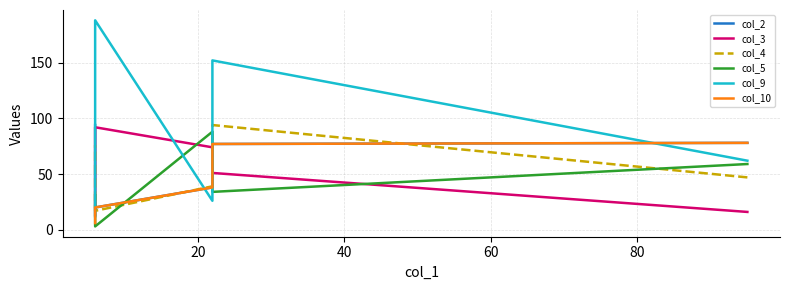

What is the difference between the maximum and second lowest values in the col_2 series?

56